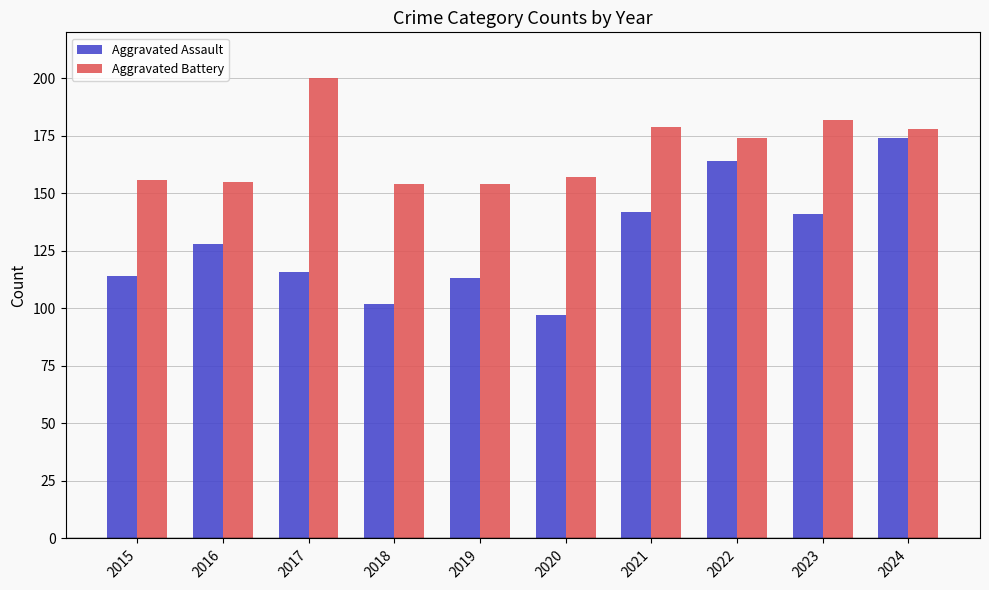

True or false: Aggravated Assault has a value of 176 at 2015.

False